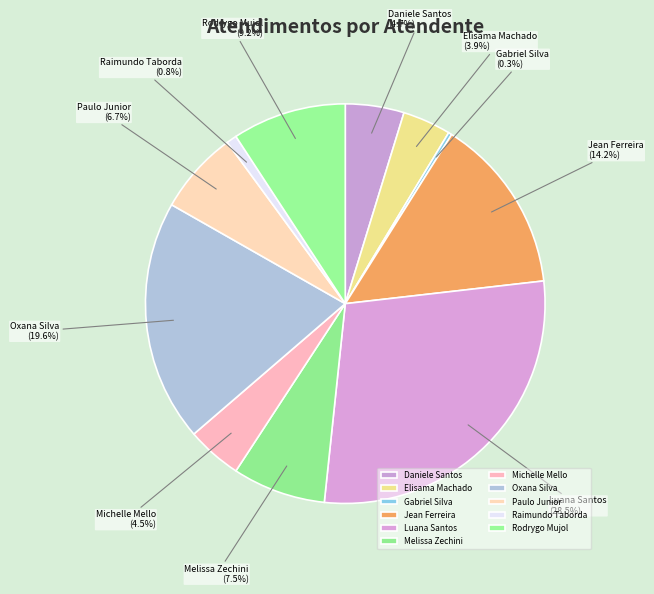

What is the smallest slice in the pie chart?

Gabriel Silva